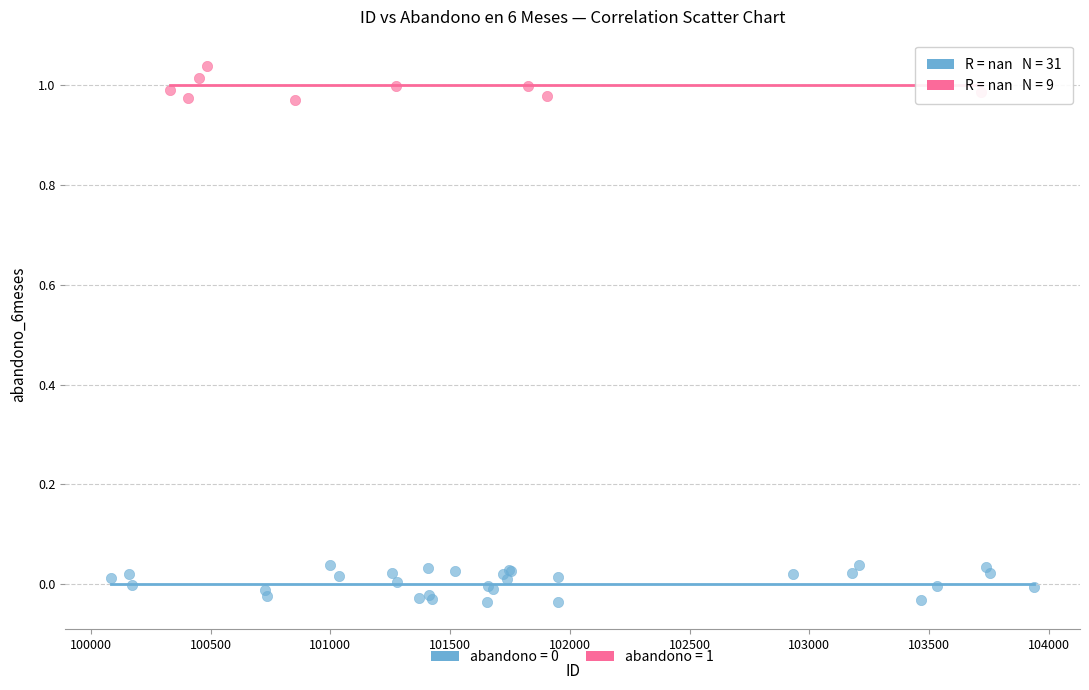

Which series contains the highest Y value?

abandono = 1